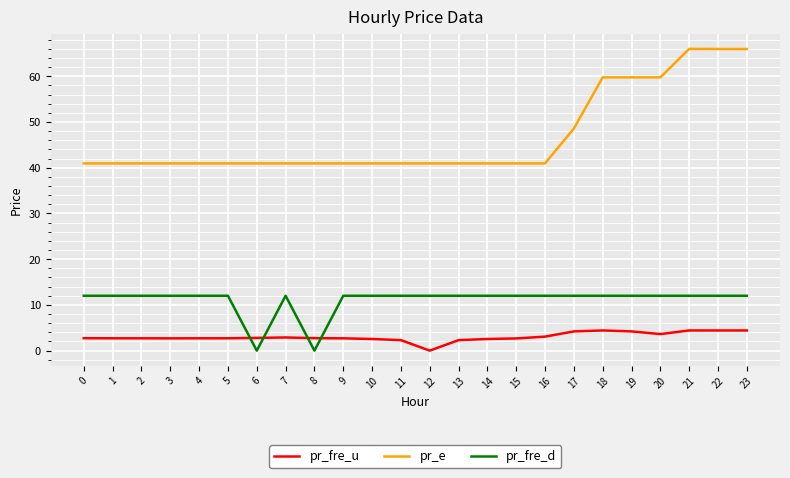

Does the chart have visible grid lines?

Yes